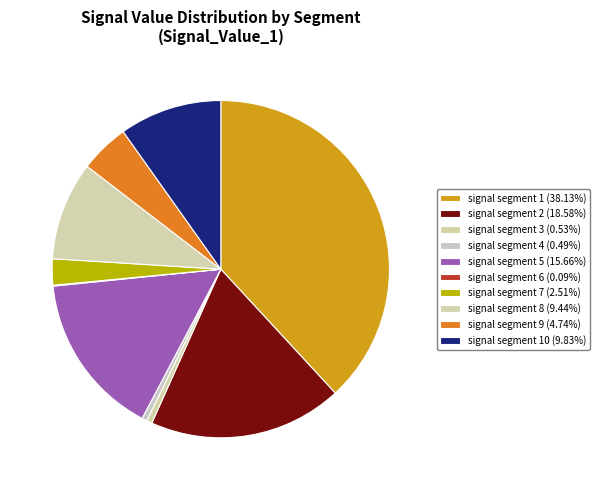

Rank the categories by value from lowest to highest.

signal segment 6, signal segment 4, signal segment 3, signal segment 7, signal segment 9, signal segment 8, signal segment 10, signal segment 5, signal segment 2, signal segment 1